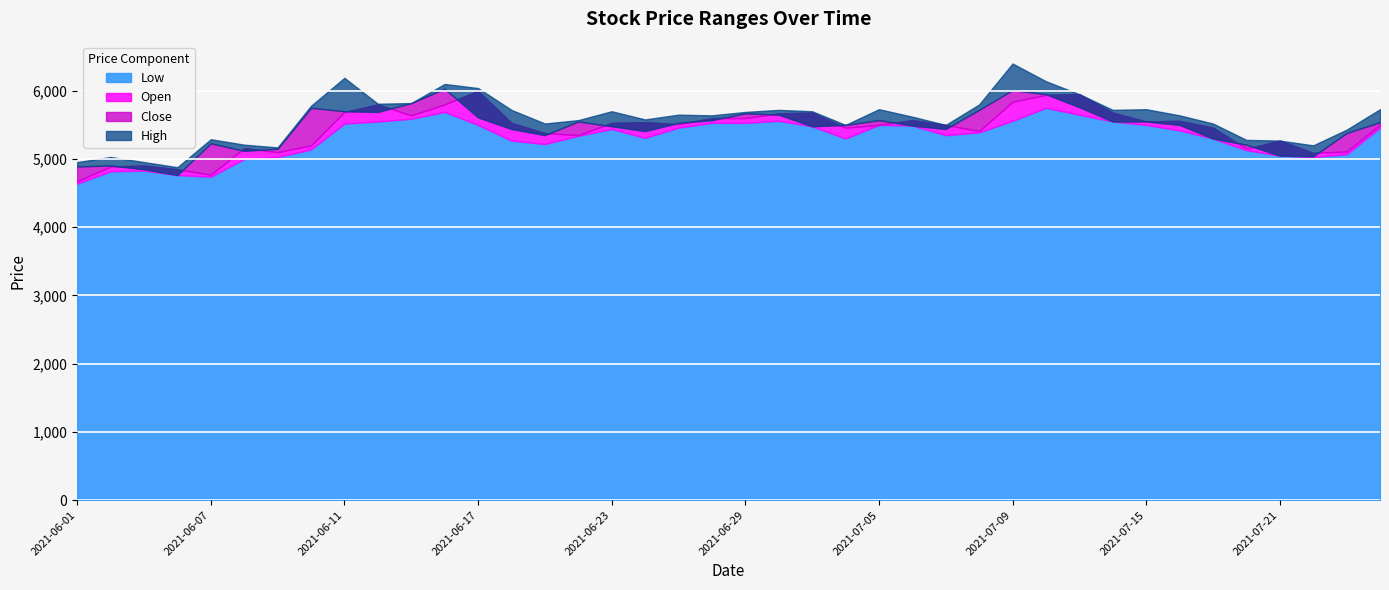

True or false: High has a value of 5570 at 2021-06-22.

True